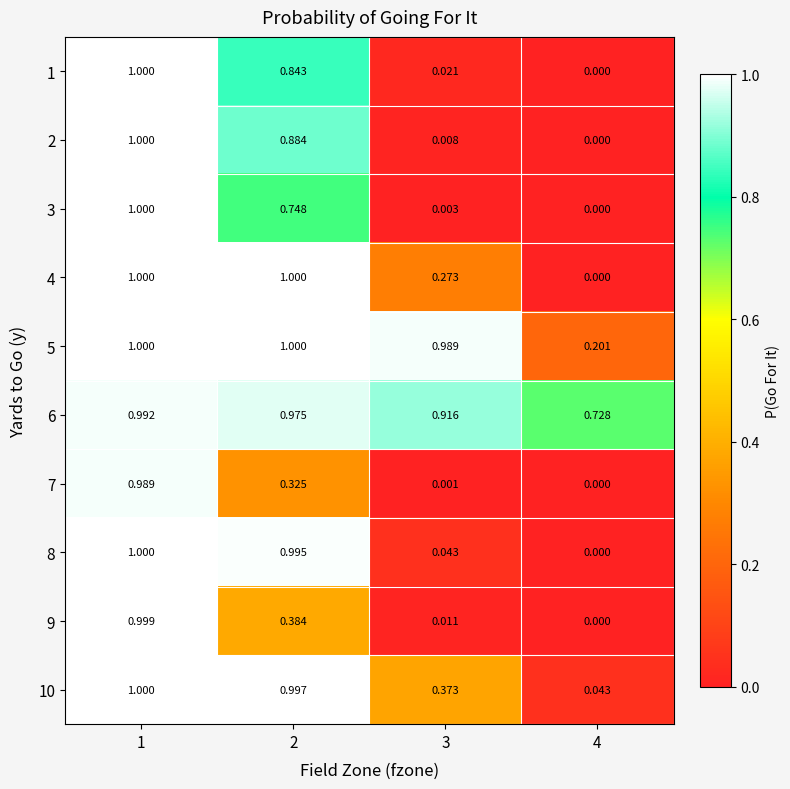

Between 2 and 4, which series saw the biggest shift?

4